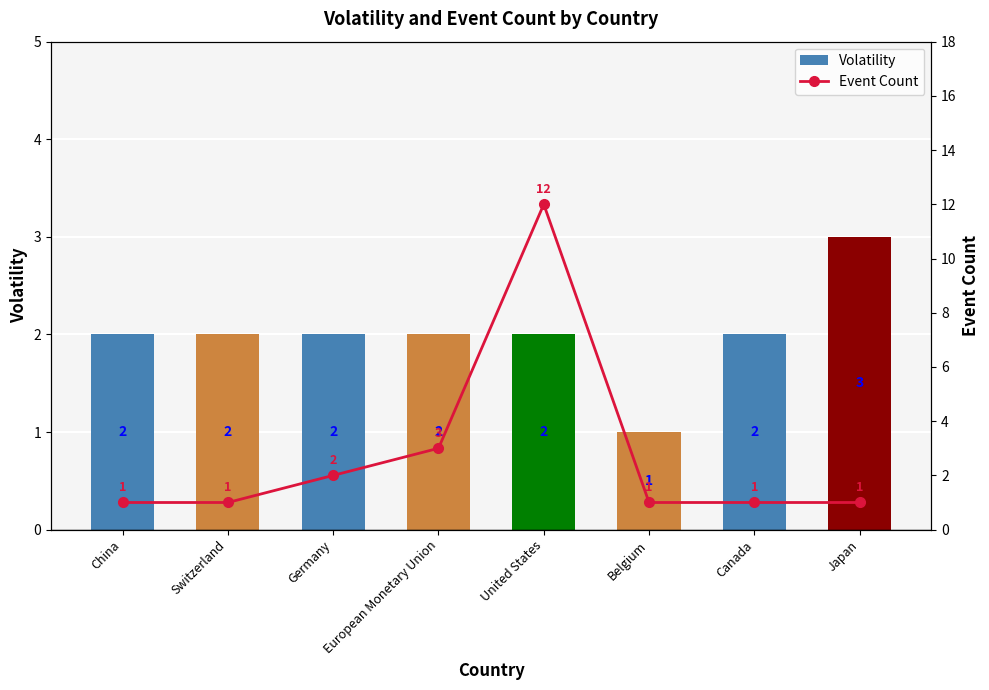

Rank the series by their average value, from highest to lowest.

Event Count, Volatility